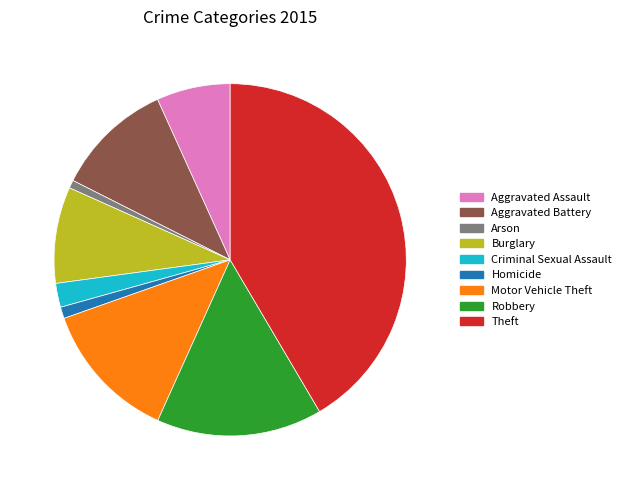

Is it true that Homicide is 11% of the pie?

False